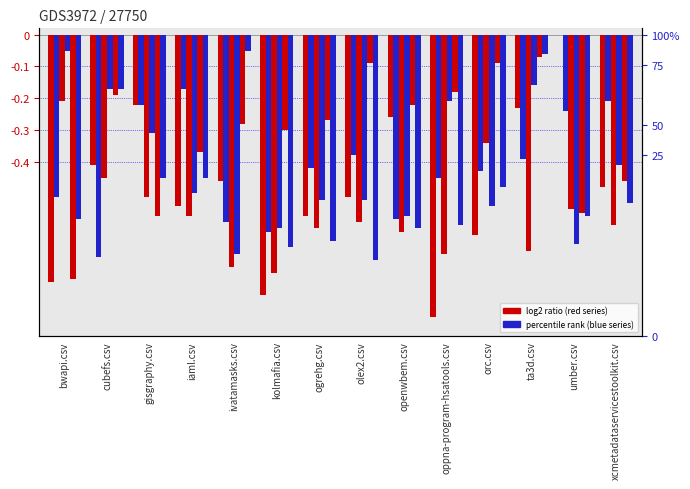

What value does the openwbem.csv series have at bwapi.csv?

-0.1